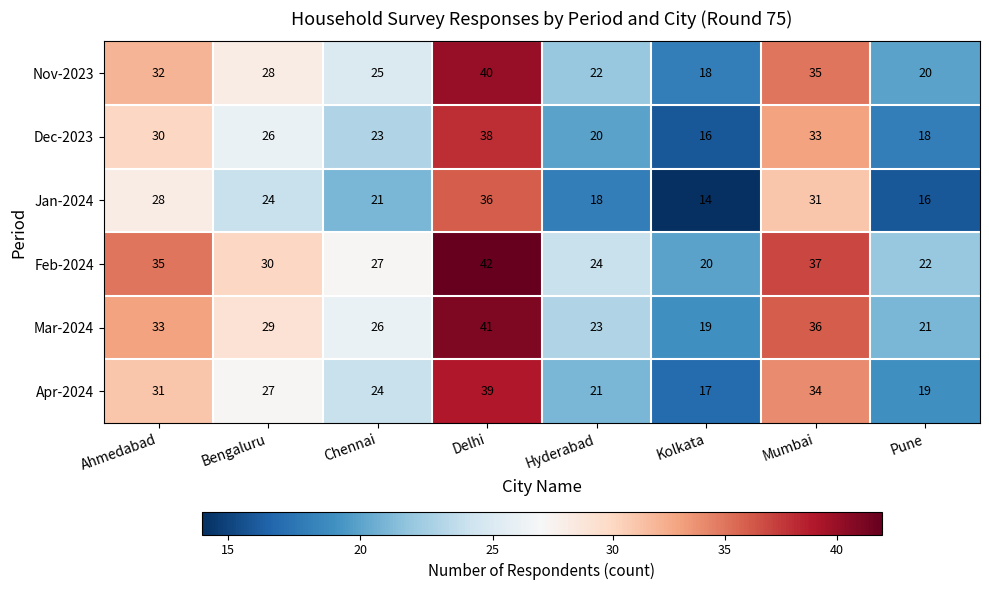

What is the average value of the Jan-2024 series?

24